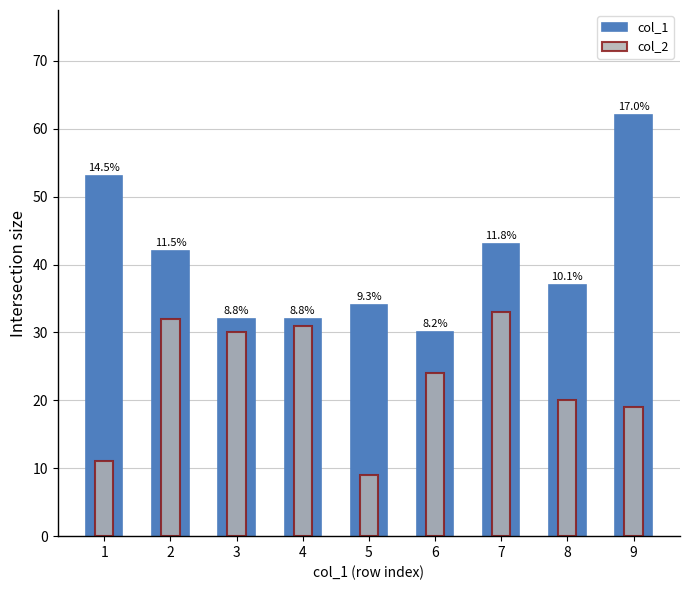

What is the difference between the col_2 values at 5 and 8?

11